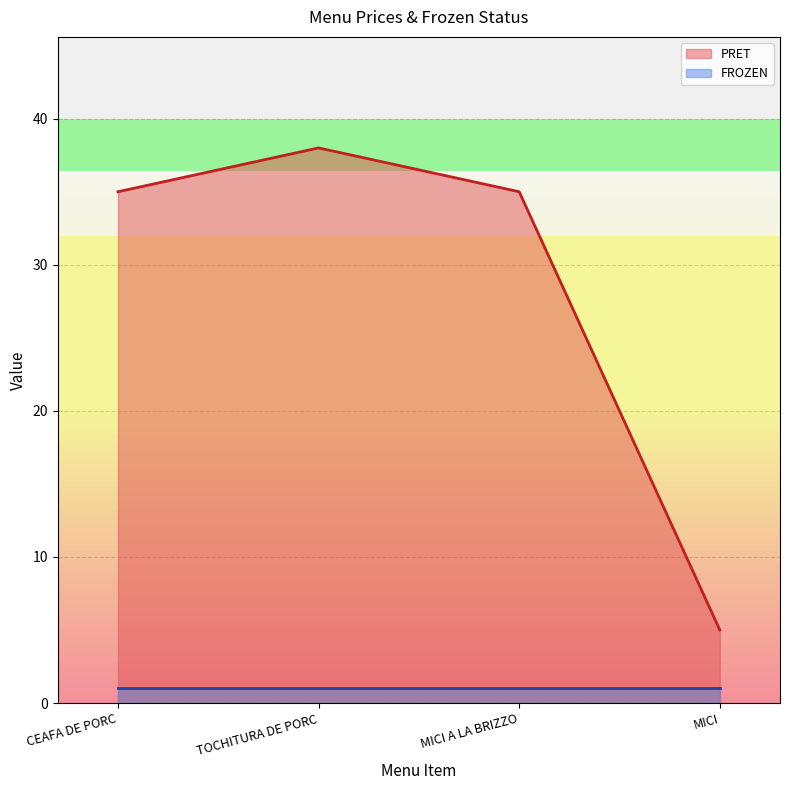

The chart shows a value of 38 at TOCHITURA DE PORC. True or false?

True